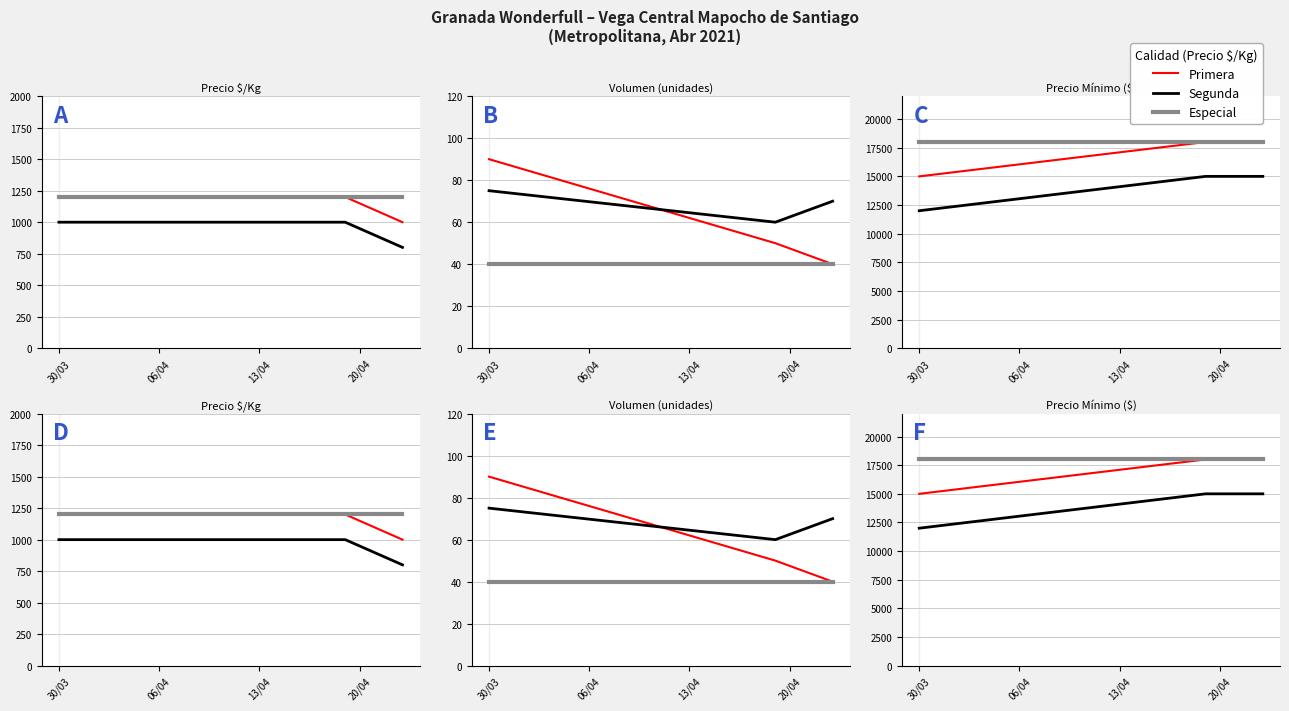

How many series are shown in this chart?

3